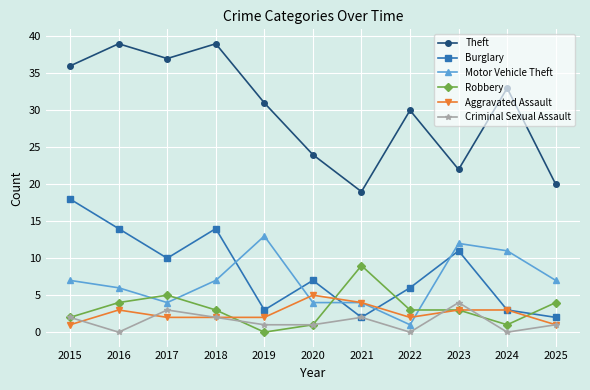

What are all the series names shown in the legend?

Theft, Burglary, Motor Vehicle Theft, Robbery, Aggravated Assault, Criminal Sexual Assault